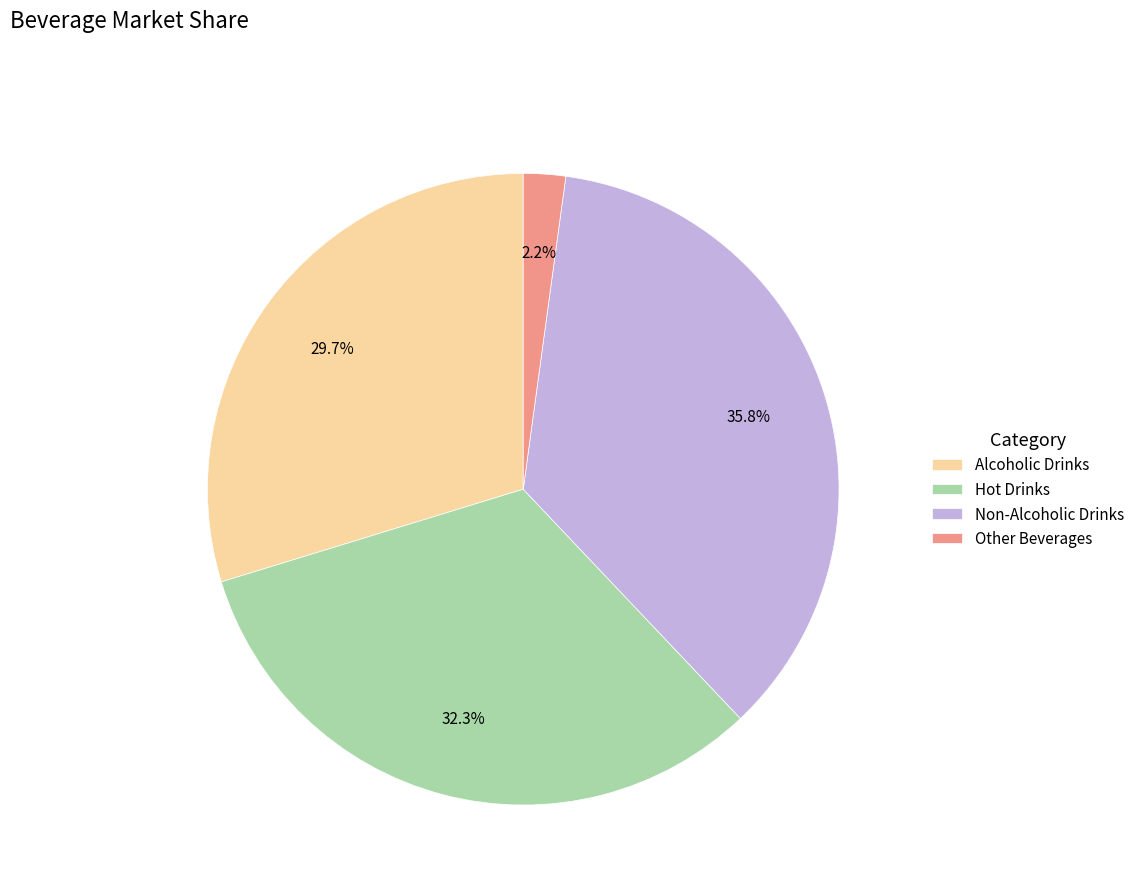

What is the smallest slice in the pie chart?

Other Beverages